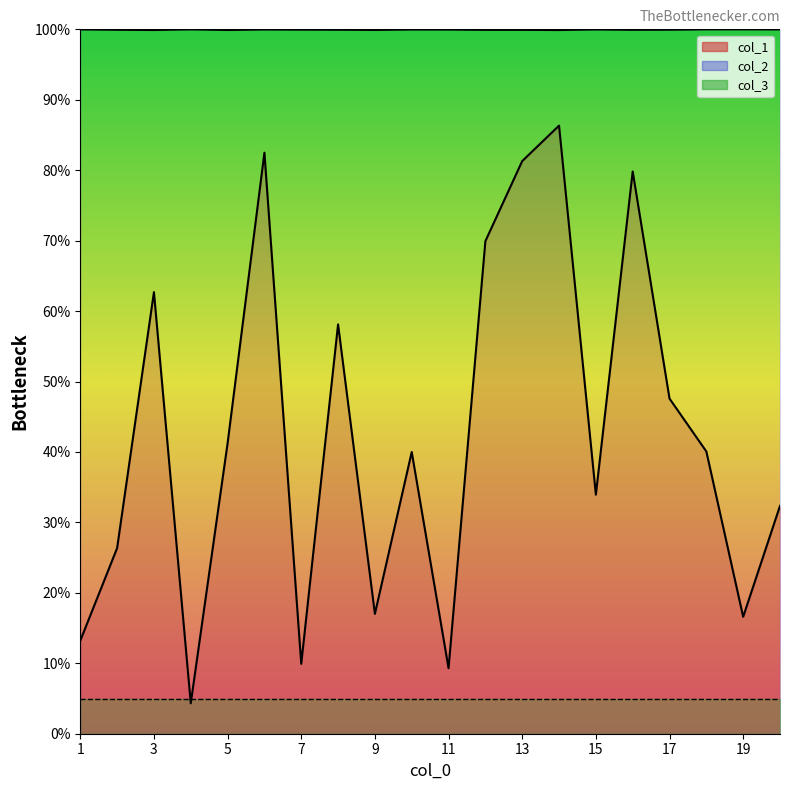

What value does the col_3 line series have at 15?

5.0